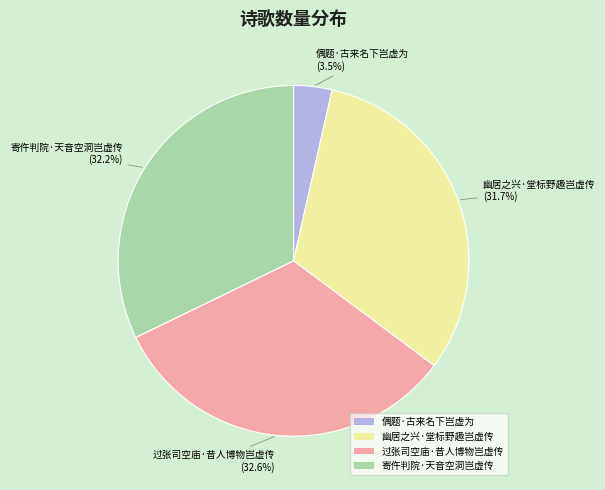

The 寄仵判院·天音空洞岂虚传 slice represents 43% of the pie. True or false?

False